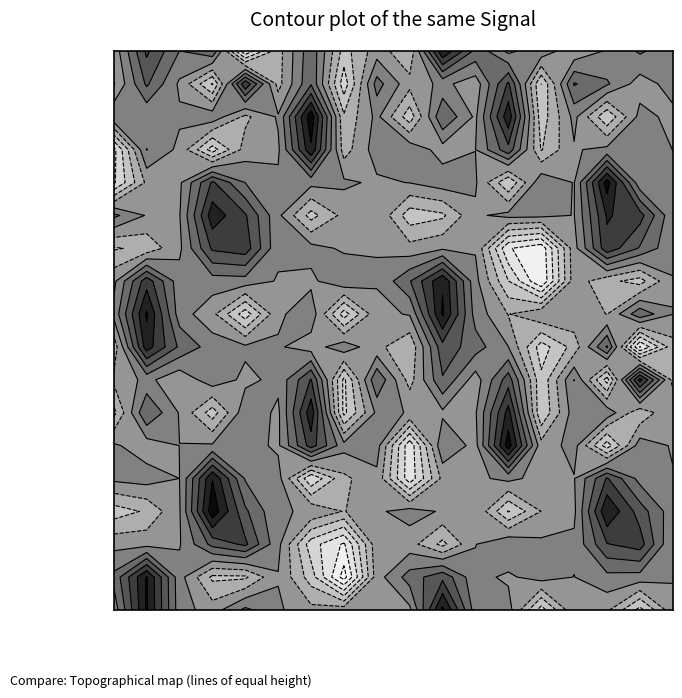

Reading right to left, what are all the values shown in this chart?

row_0: 536.4	1730.8	155.9	-1185.7	1067.5	-391.9	2602.8	7424.7	-2749.9	-713.0	-3638.1	2581.3	-2122.5	-7334.0	2764.9	1485.2	4805.1	-997.1
row_1: 602.4	-725.5	1710.9	3134.3	-4506.9	4757.0	-855.7	411.0	-988.0	2132.3	-5380.2	2838.0	-2043.5	5721.3	-4653.0	-267.0	3253.9	-1643.6
row_2: -406.2	506.0	-4318.0	453.8	-3863.1	7032.7	-278.7	2897.9	-3929.6	410.9	-2753.4	8502.8	182.9	-1855.7	983.3	229.0	209.2	1268.1
row_3: -15.8	1021.9	431.5	-152.0	-3112.1	4033.8	-10.9	-633.7	1052.8	773.8	-2224.3	7208.2	-256.8	-828.9	-5239.1	-370.3	1541.8	-6529.6
row_4: 357.3	461.3	8195.9	-67.2	1168.8	-4432.2	197.7	810.1	47.1	-259.2	284.6	490.4	306.4	1472.5	4740.2	-281.1	-1178.6	-6245.3
row_5: 344.6	5124.4	6173.4	-43.5	419.5	481.7	-262.8	-3292.5	-3897.5	-33.4	-1008.5	-3588.6	354.0	4678.1	6886.5	-89.7	-127.6	1866.5
row_6: 356.8	2833.7	5530.8	-566.6	-8586.7	-7355.3	-124.4	-225.8	-929.5	-45.5	-225.8	526.6	337.3	5354.2	4766.1	-316.1	-2592.9	-3164.0
row_7: -70.5	-3660.7	-2538.6	-685.0	-8961.6	-4448.7	472.7	7342.8	2885.0	117.1	1196.2	-333.6	-131.4	855.5	797.8	590.0	5403.8	-376.6
row_8: 18.9	2611.7	-1550.5	-359.2	-145.1	-1564.3	881.7	7710.8	112.9	-384.4	-5264.9	960.0	-297.2	-5366.0	-1048.7	728.1	7712.3	409.5
row_9: -2109.2	-7606.3	3170.0	-2393.8	-5267.6	22.5	2192.3	3971.5	-2732.4	-1060.8	977.9	-763.3	185.6	287.3	789.0	2724.2	6776.7	-2474.6
row_10: -2021.1	6590.1	-5141.7	1523.6	-4159.8	3831.9	-792.0	2854.0	-2122.0	2834.1	-4855.0	4610.0	381.4	-353.6	946.7	-1173.8	446.8	-1209.5
row_11: -21.8	-2684.1	1015.2	784.7	-4363.9	6589.9	-166.8	-273.3	-75.7	335.1	-4902.5	6994.6	-298.1	1023.5	-3791.3	-114.4	2951.4	-3462.5
row_12: -132.4	791.0	-5315.4	592.8	-909.4	8277.5	-497.2	1260.4	-7089.9	676.3	526.3	5247.7	-246.2	560.8	199.3	8.7	-803.8	222.6
row_13: 96.1	962.1	4644.6	-82.0	-606.1	447.0	-359.4	-1087.5	-6997.0	-369.4	-1857.7	-5850.9	573.1	1350.2	7431.4	-2.0	662.2	373.7
row_14: 600.4	3801.6	7365.5	-322.7	-1478.9	-4623.5	-83.5	-180.6	653.7	-261.5	-1581.0	-192.9	159.1	3283.1	8487.1	-143.1	-2777.7	-3785.0
row_15: 2.6	5237.1	4416.1	300.9	362.3	1325.2	-49.5	-3442.5	-845.0	-496.6	-7731.7	-5321.0	421.4	4820.9	3500.8	-128.2	-528.9	-476.8
row_16: 113.2	904.5	1053.1	-26.9	675.4	-248.7	419.6	4114.4	2176.7	-661.5	-9687.4	-3751.9	-88.5	-3278.3	-3320.5	597.5	7604.7	1912.1
row_17: -481.3	-5025.1	-1213.6	-297.9	-5225.6	645.4	732.1	7883.2	-352.7	-175.6	-533.3	-1045.4	230.1	1889.8	-758.2	704.4	7699.7	586.4